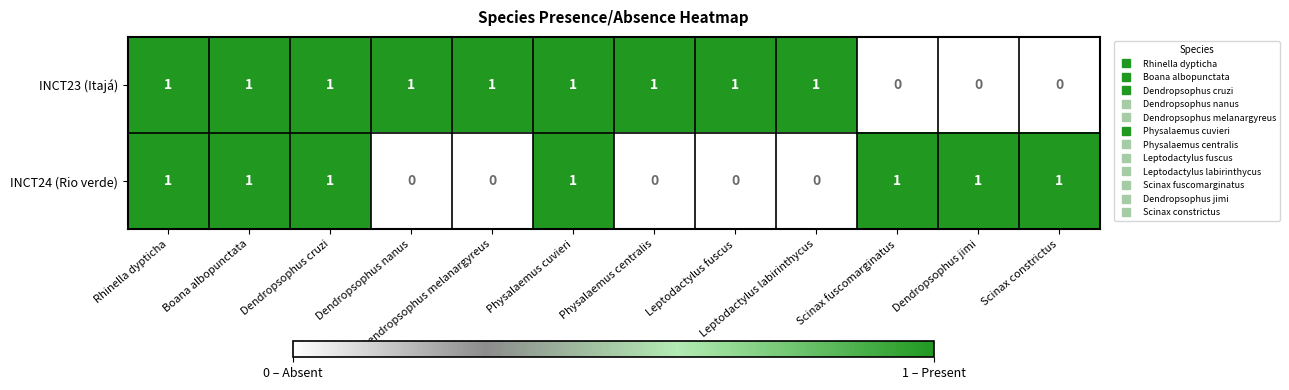

The INCT23 (Itajá) series shows 1 at Leptodactylus labirinthycus. True or false?

True